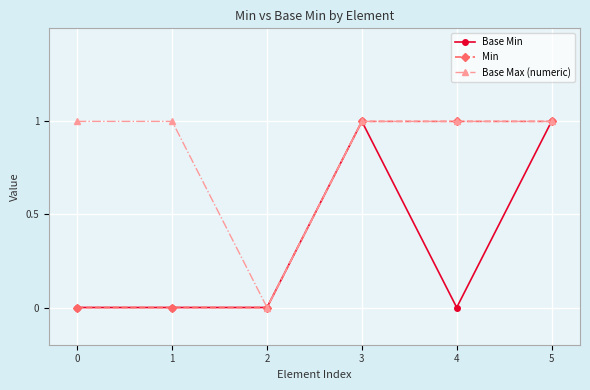

Which series has the largest total across all categories?

Base Max (numeric)